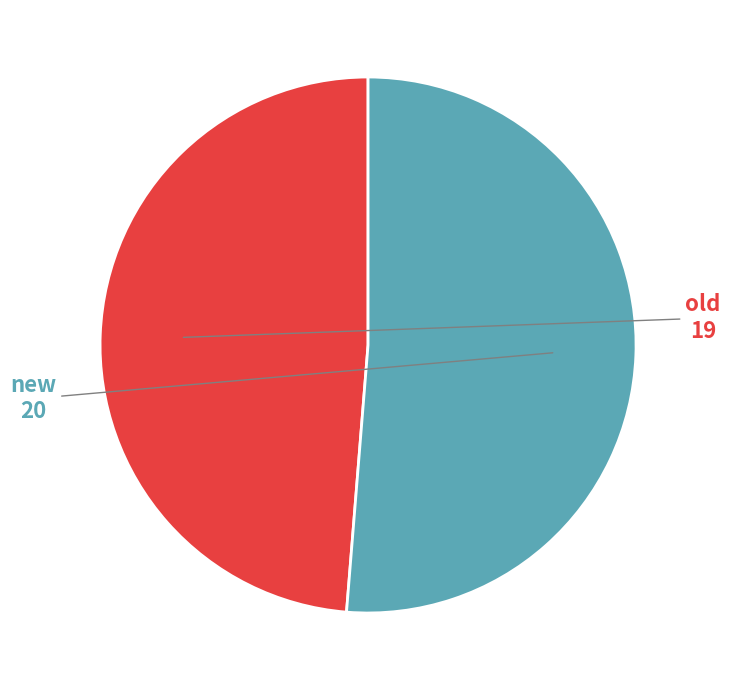

Count the number of slices in the pie.

2